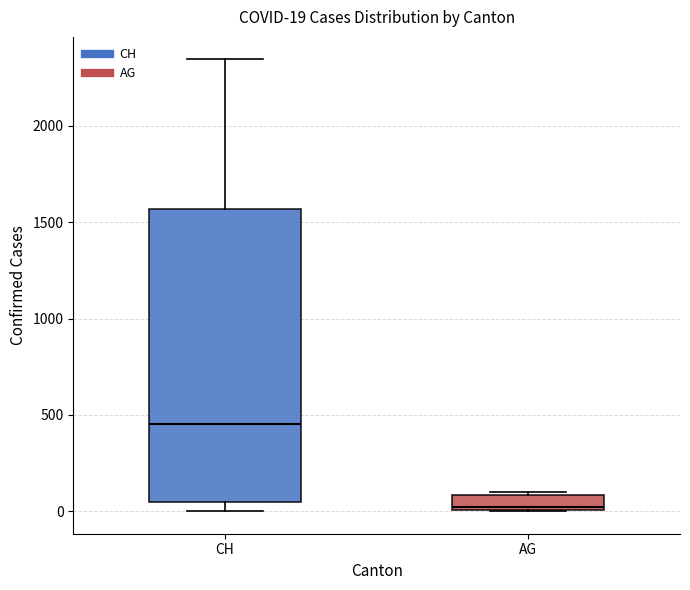

Comparing the boxes themselves (not the whiskers), which one is the tallest?

CH